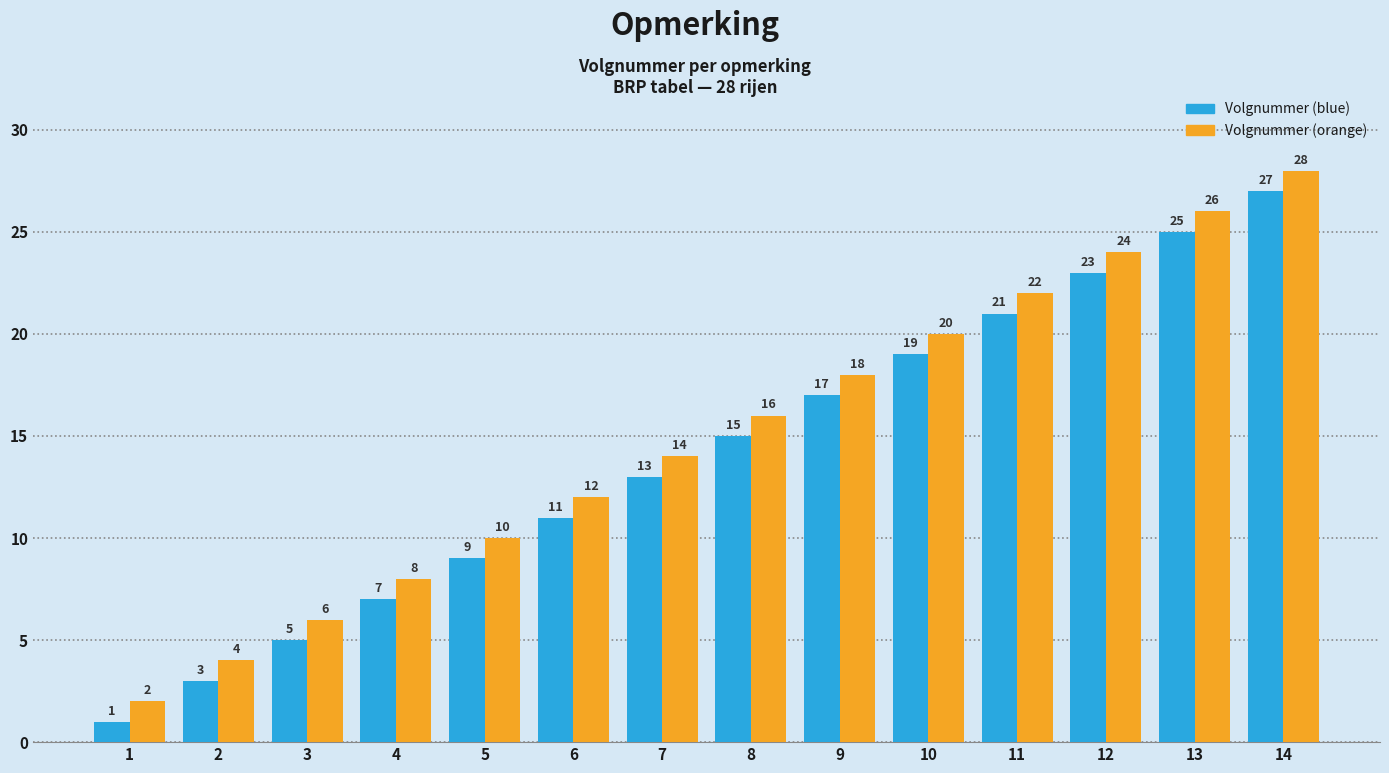

The value of Volgnummer (orange) at 6 is 12. True or false?

True